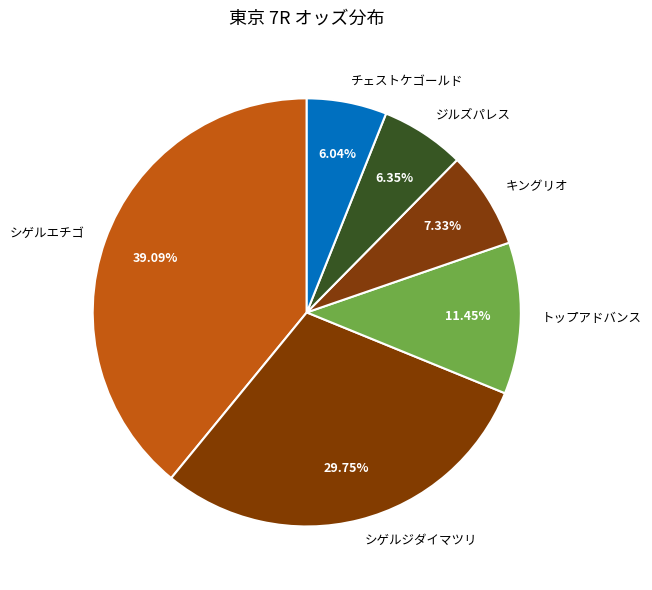

Does any single category account for the majority?

No